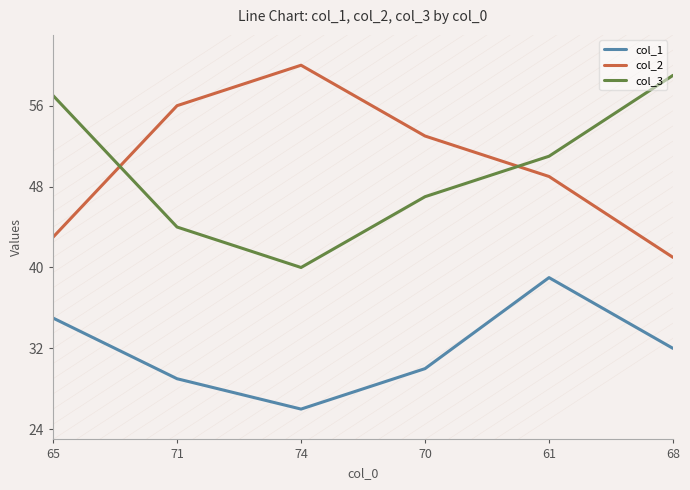

Where is the first local minimum for col_1?

74